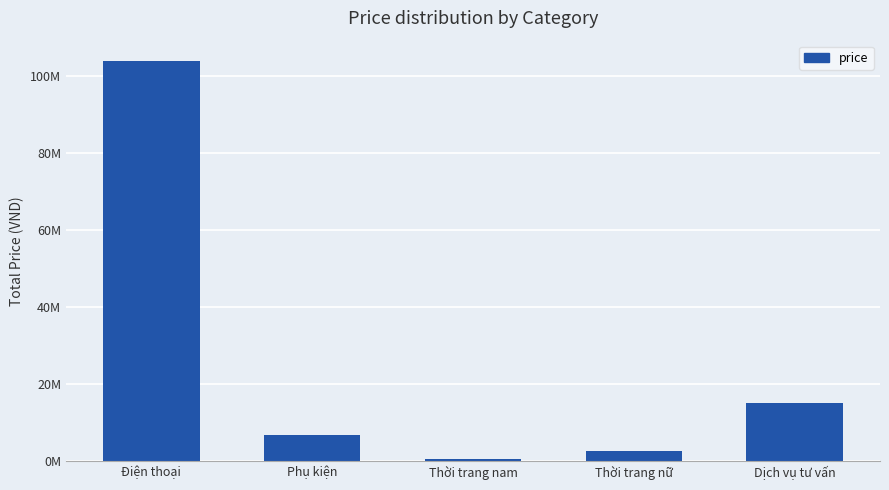

Does the chart contain any negative values?

No